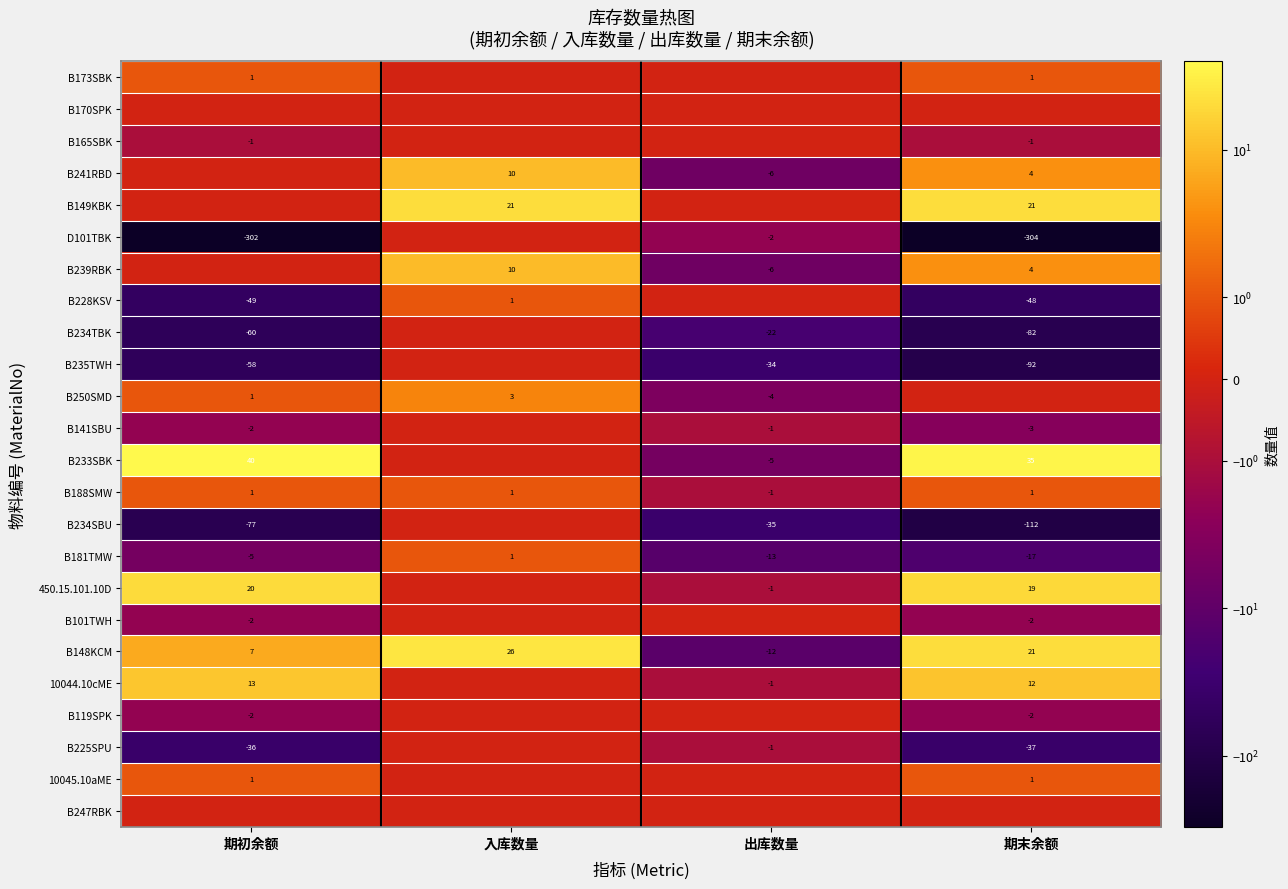

True or false: B228KSV has a value of -67 at 期末余额.

False